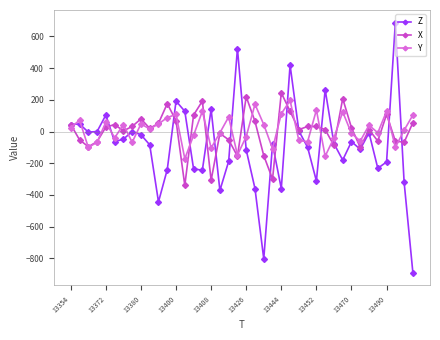

What is the minimum value shown in the chart?

-892